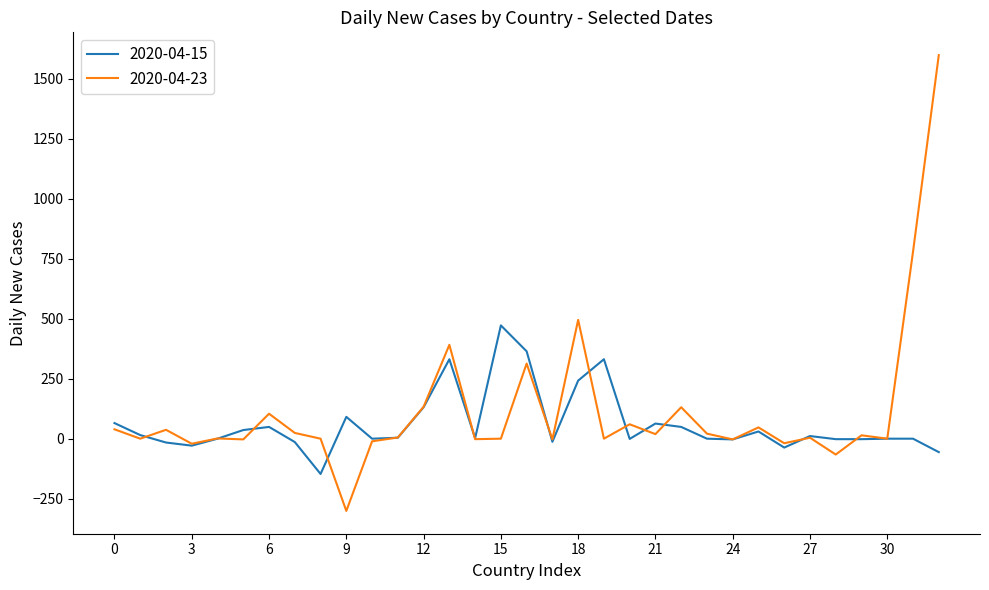

What are all the series names shown in the legend?

2020-04-15, 2020-04-23